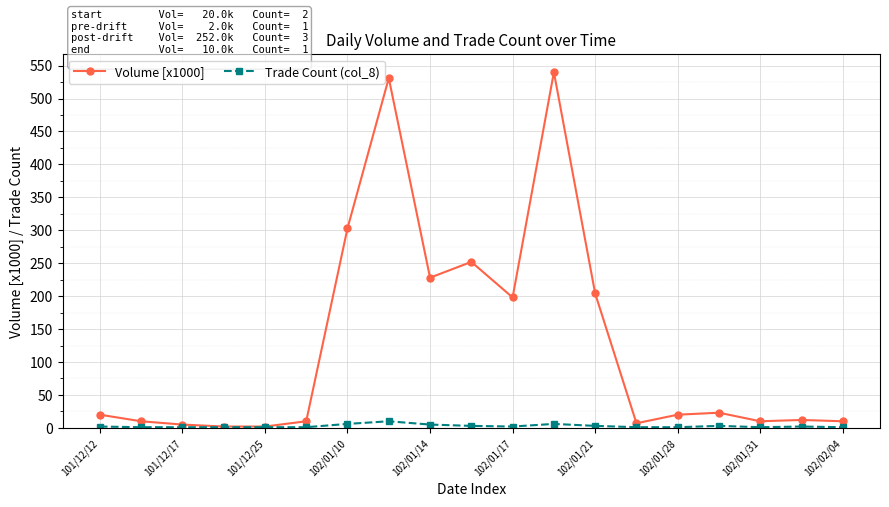

List the series in order of their peak value, lowest first.

Trade Count (col_8), Volume [x1000]